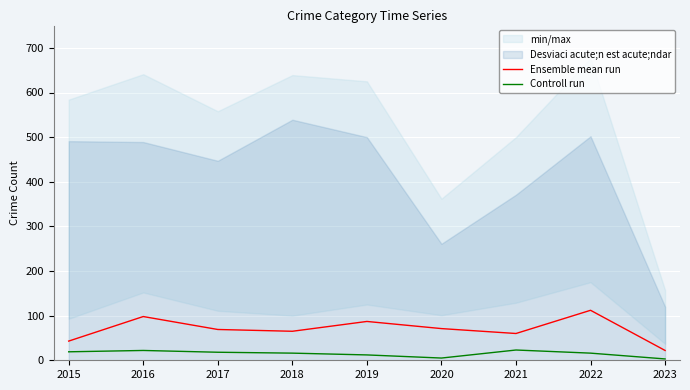

Reading right to left, what are all the values shown in this chart?

Ensemble mean run: 22	112	60	71	87	65	69	98	43
Controll run: 3	16	23	5	12	16	18	22	19